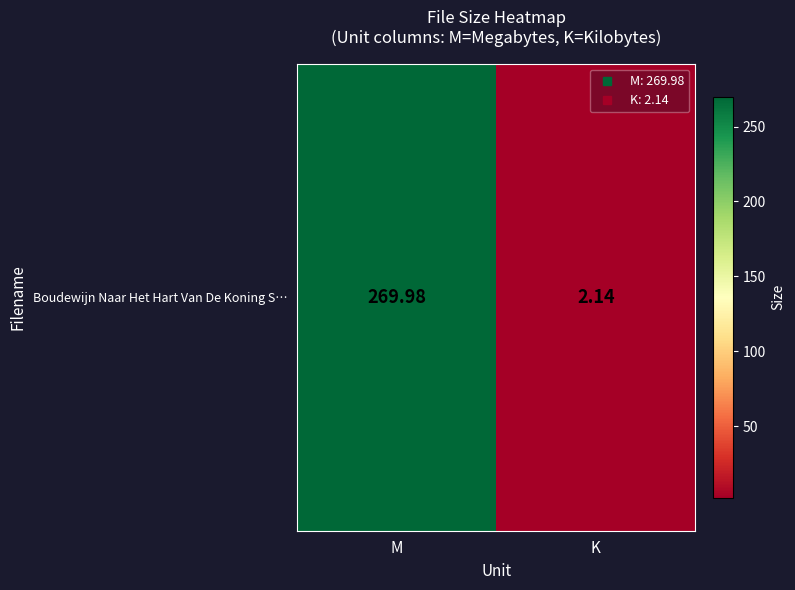

What is the ratio of the value at M to the value at K?

126.2